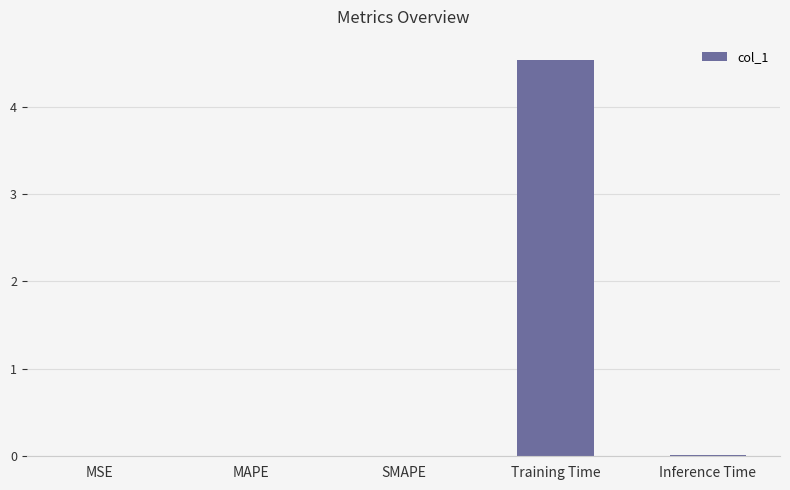

Which category has the highest value across all series?

Training Time